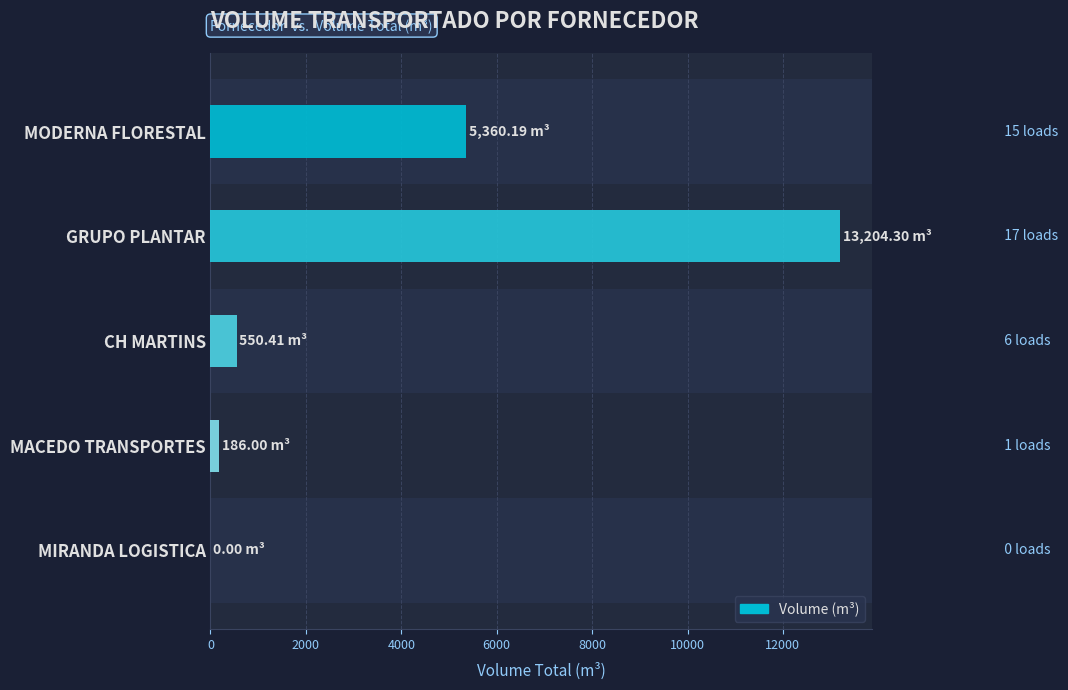

At which label is the value closest to 6602?

MODERNA FLORESTAL